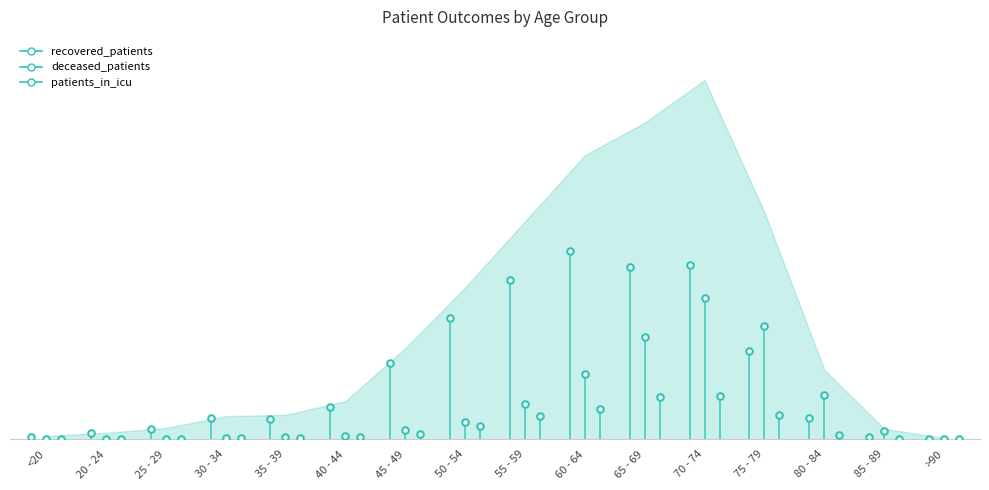

What are all the series names shown in the legend?

recovered_patients, deceased_patients, patients_in_icu